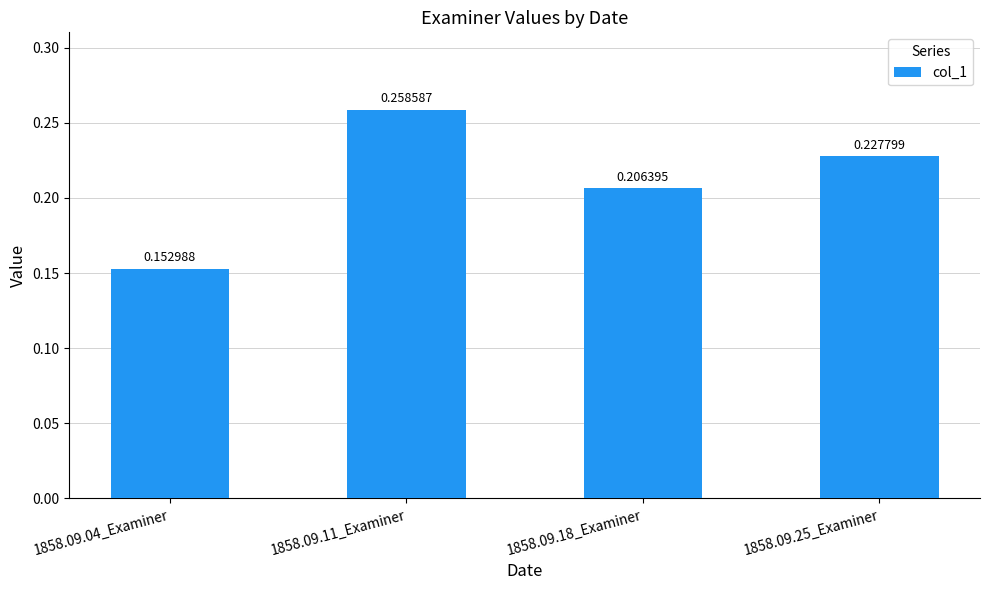

What is the change in value from 1858.09.04_Examiner to 1858.09.25_Examiner?

+0.1